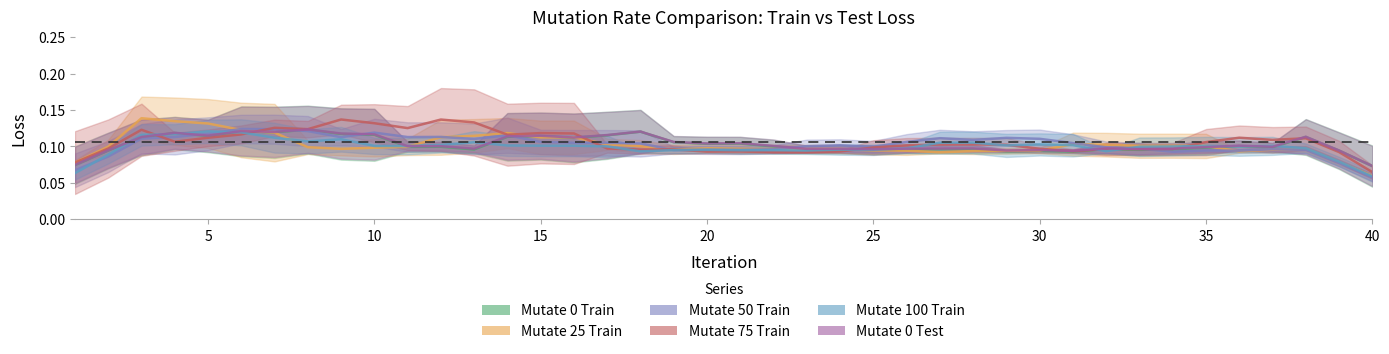

Which series has the widest spread of values?

Mutate 75 Train